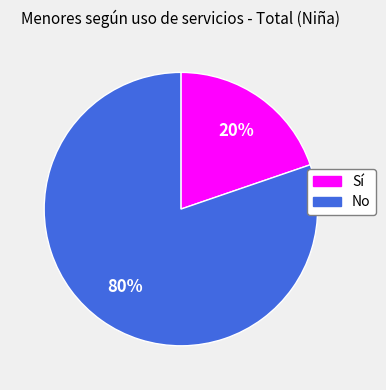

Does any single category account for the majority?

Yes